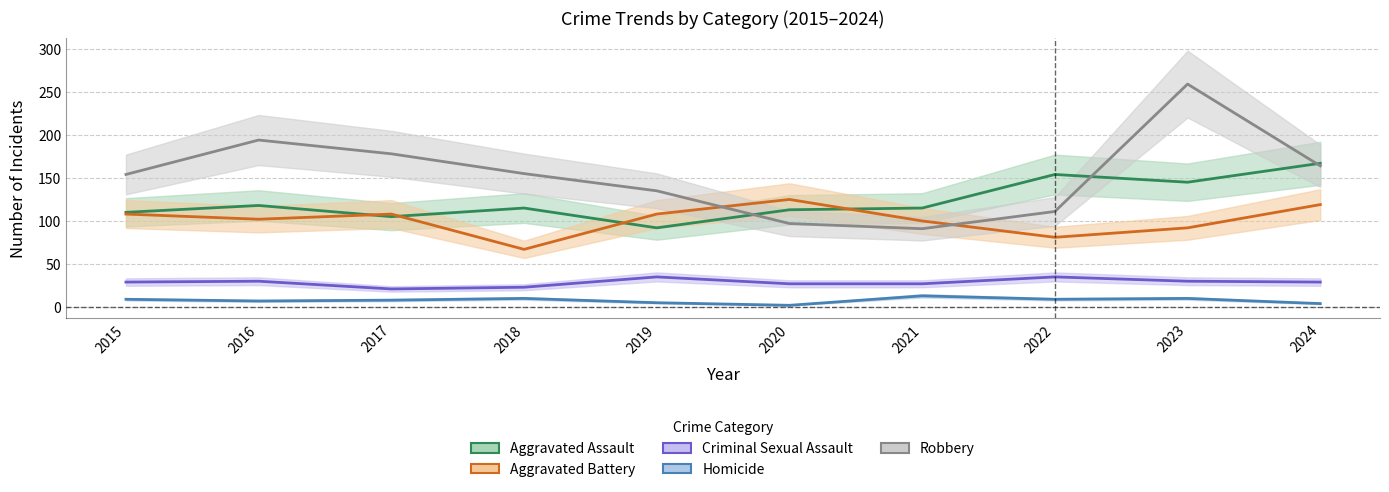

How many interior local valleys does the Aggravated Battery series have?

3